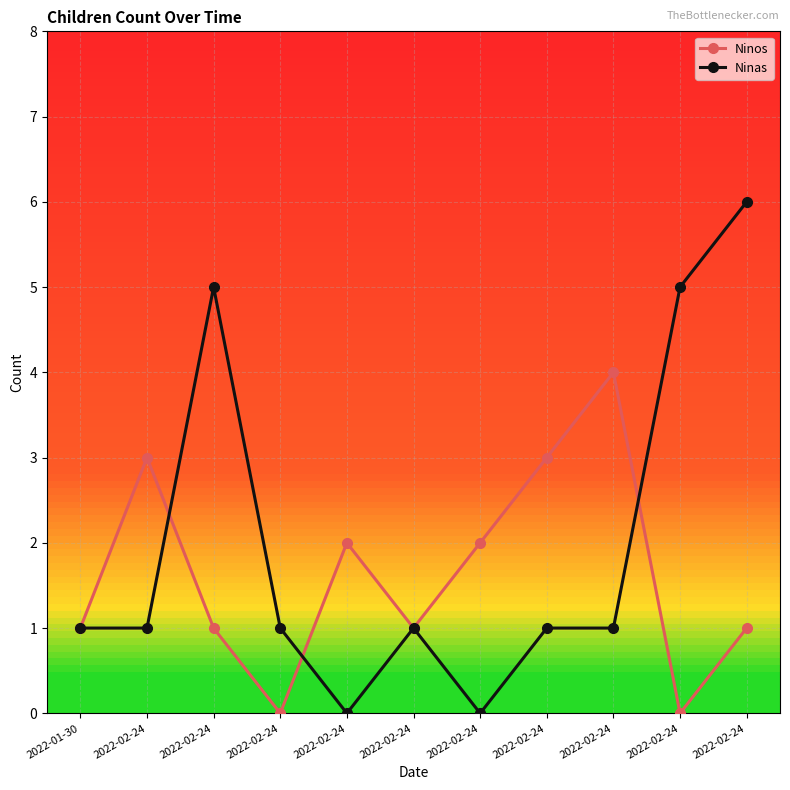

Count the number of categories in the chart.

11